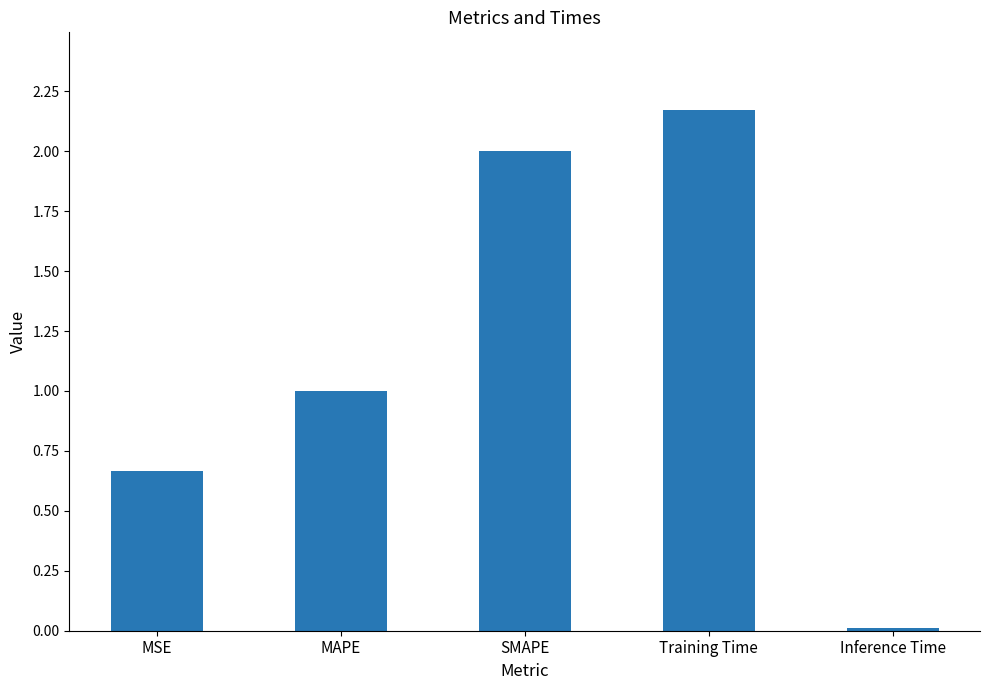

Which label corresponds to the largest value in the chart?

Training Time